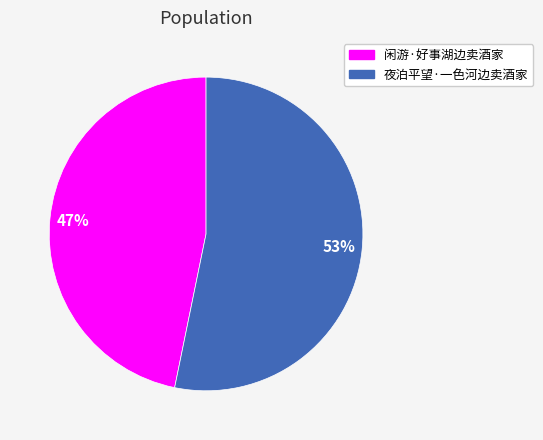

Which category accounts for the majority?

夜泊平望·一色河边卖酒家